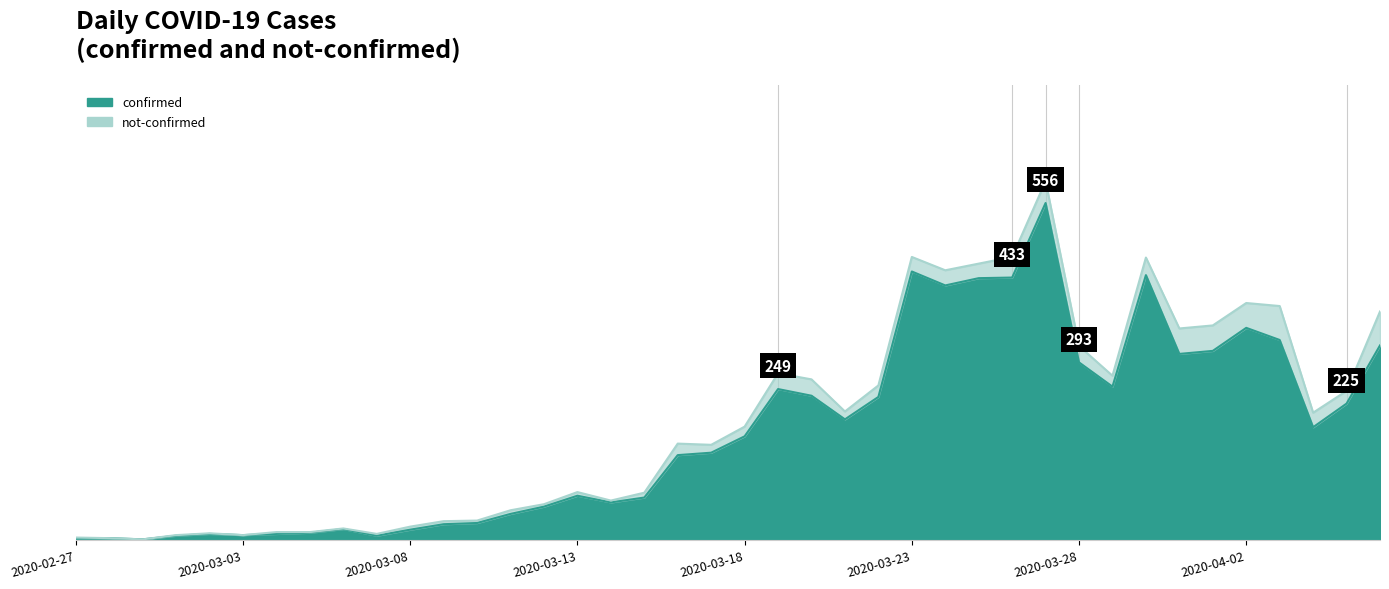

What position from the right is 2020-03-19?

19